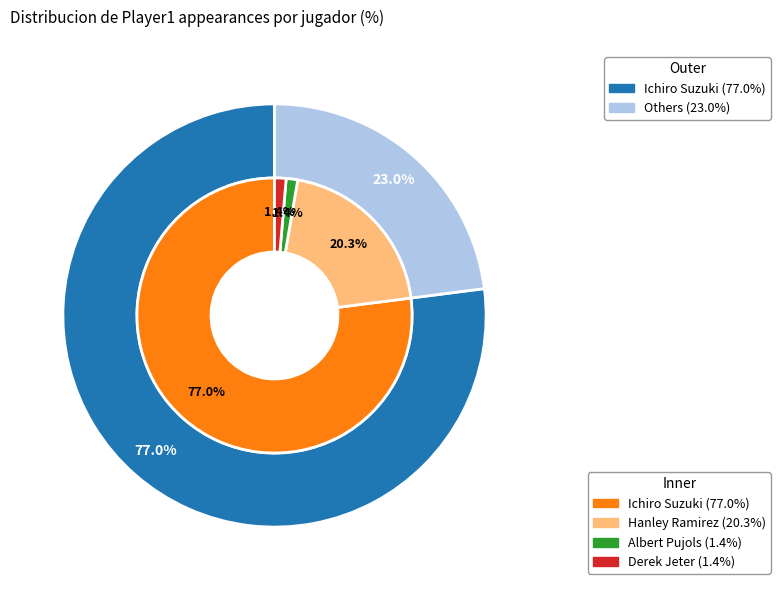

To the nearest percent, what percentage of the pie is Ichiro Suzuki?

77%